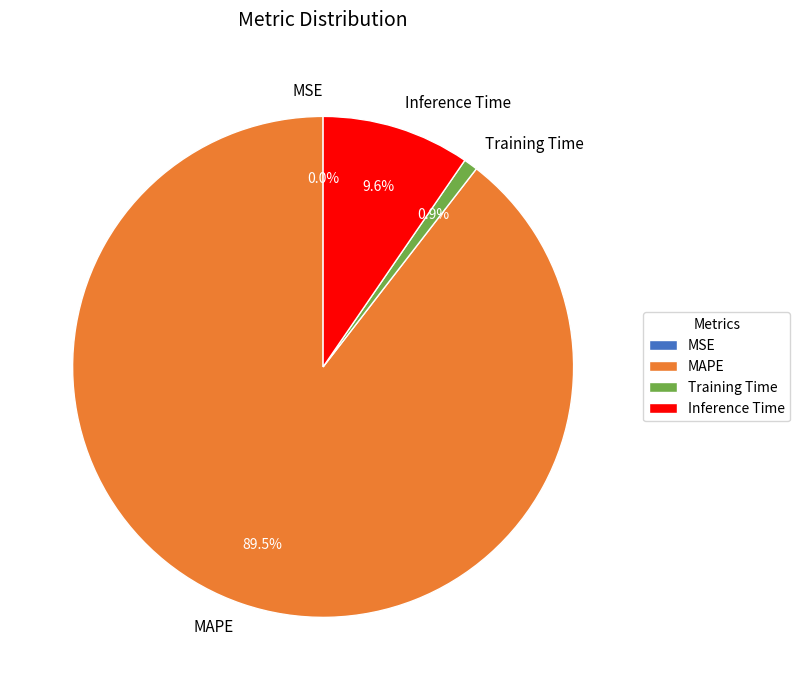

Combined, do Training Time and Inference Time account for over 50%?

No